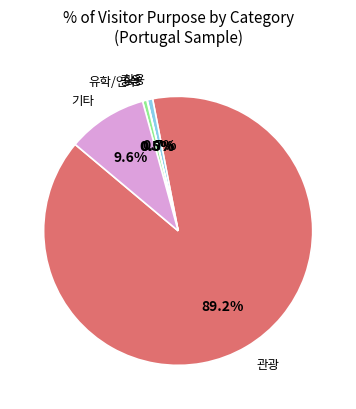

Does any single category account for the majority?

Yes